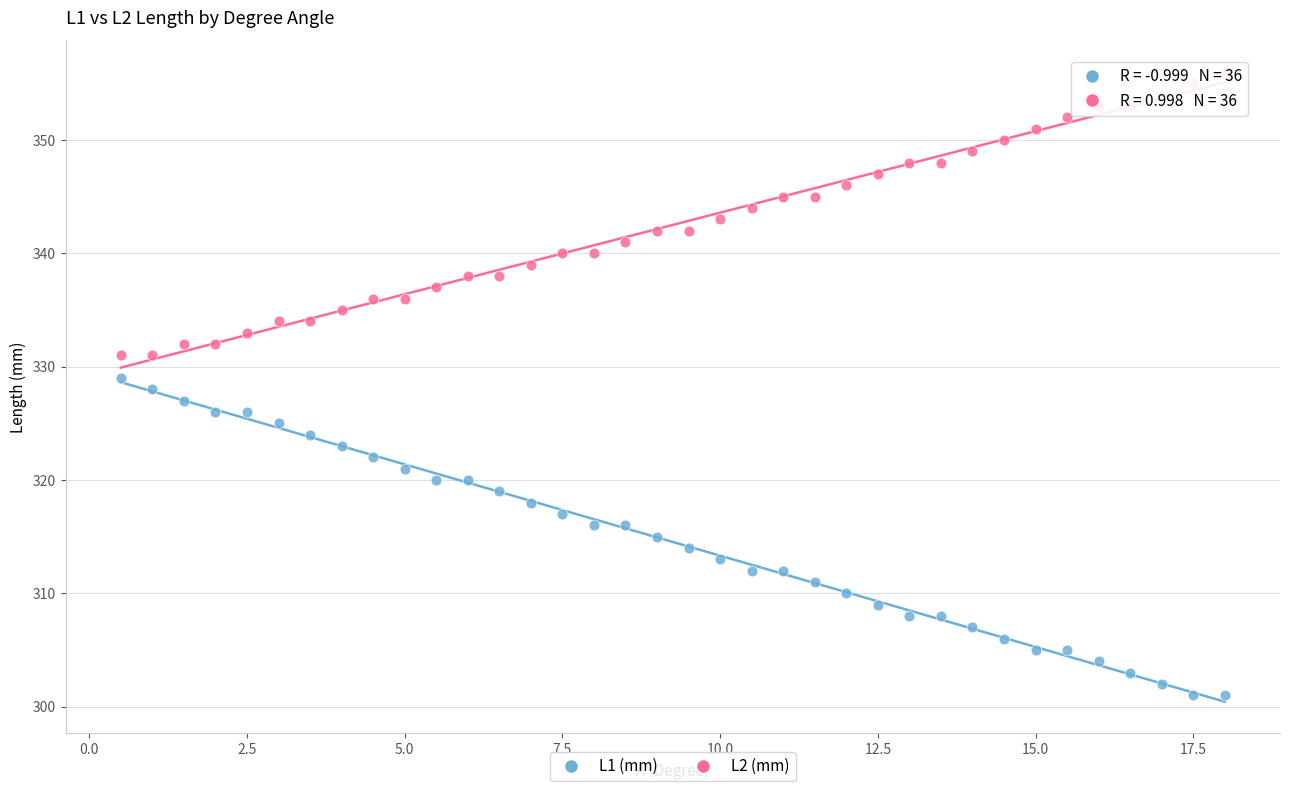

What are all the series names shown in the legend?

L1 (mm), L2 (mm)